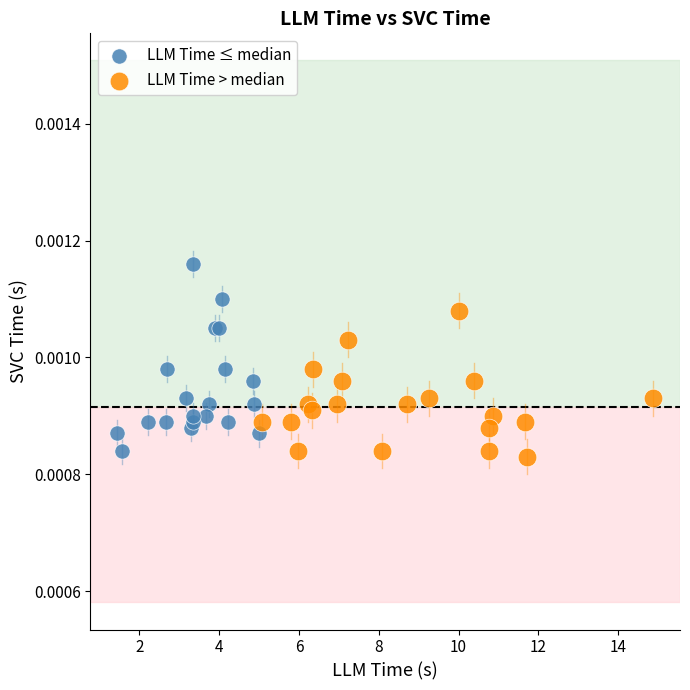

Which series contains the lowest Y value?

LLM Time > median